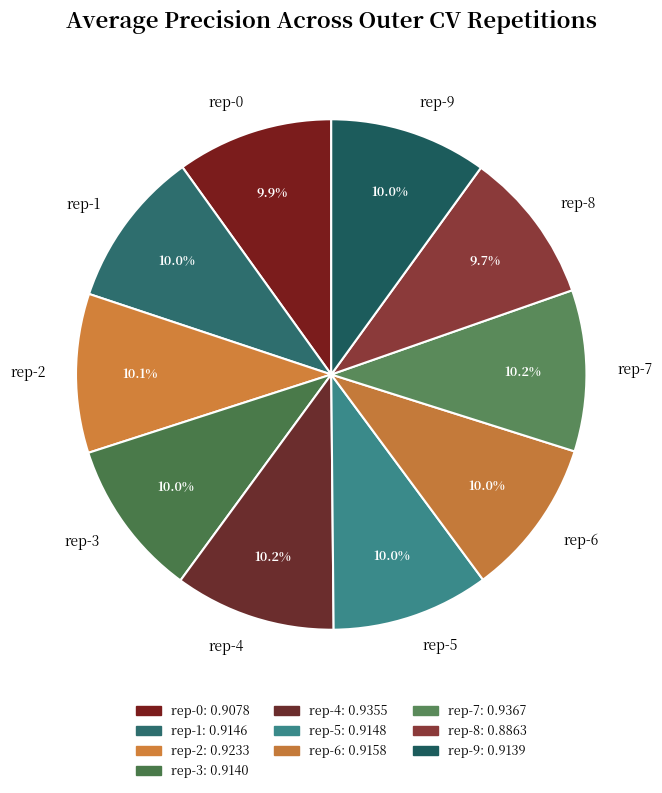

Is there a majority slice in this chart?

No